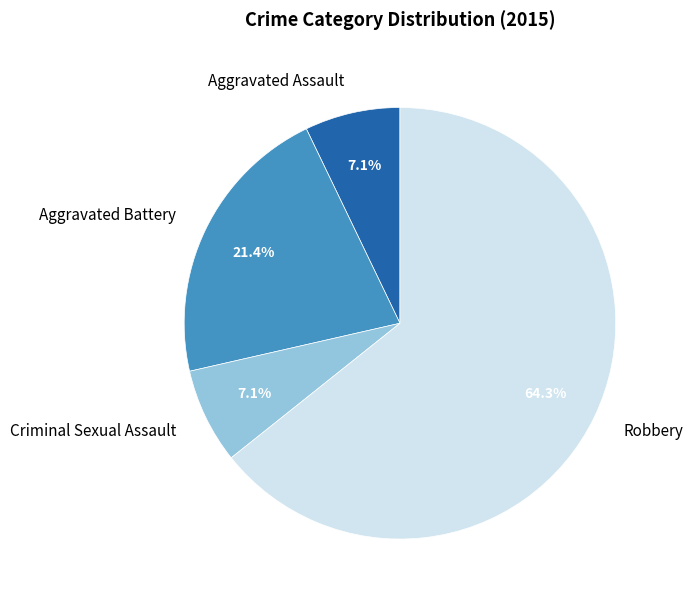

The Criminal Sexual Assault slice represents 20% of the pie. True or false?

False